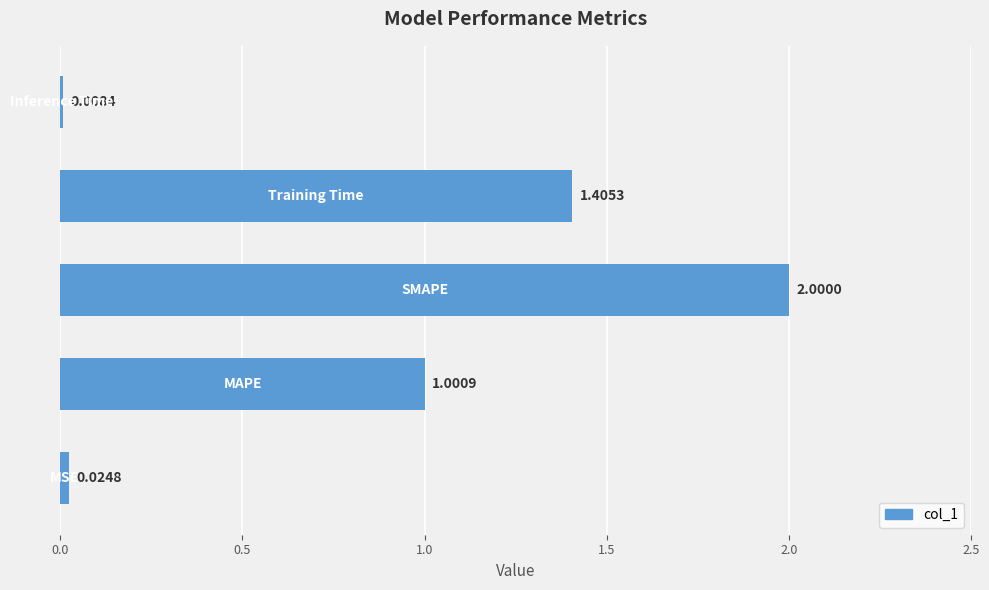

What is the sum of all values?

4.4